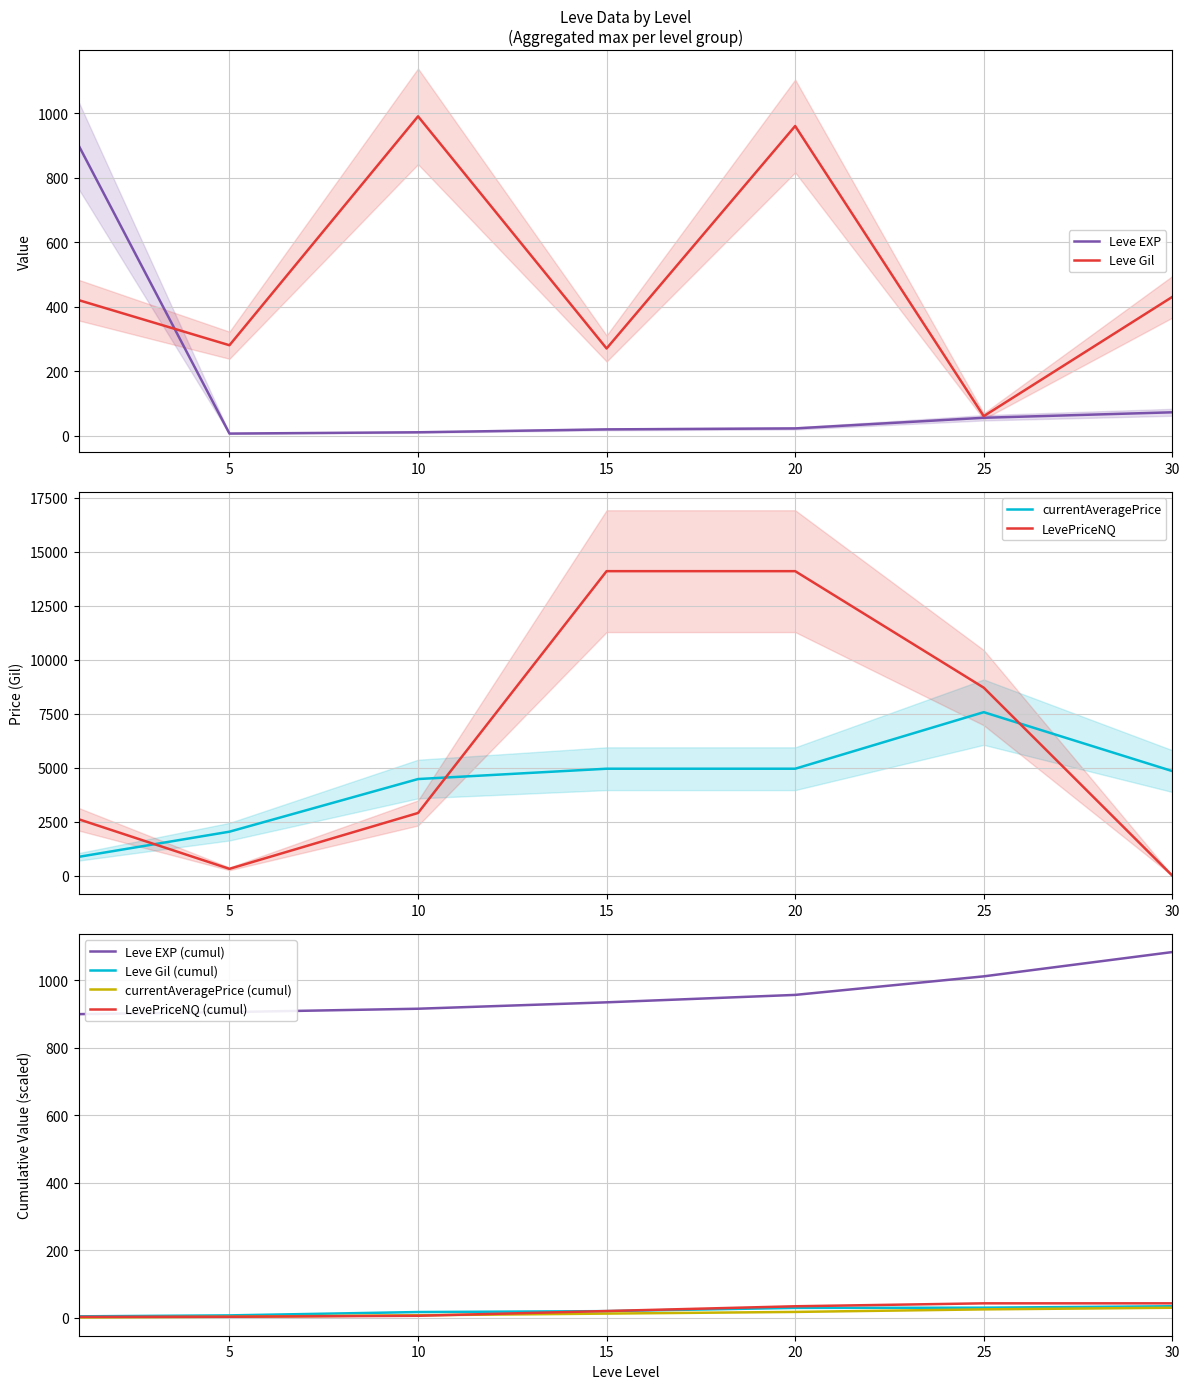

Which series has the largest total across all categories?

LevePriceNQ